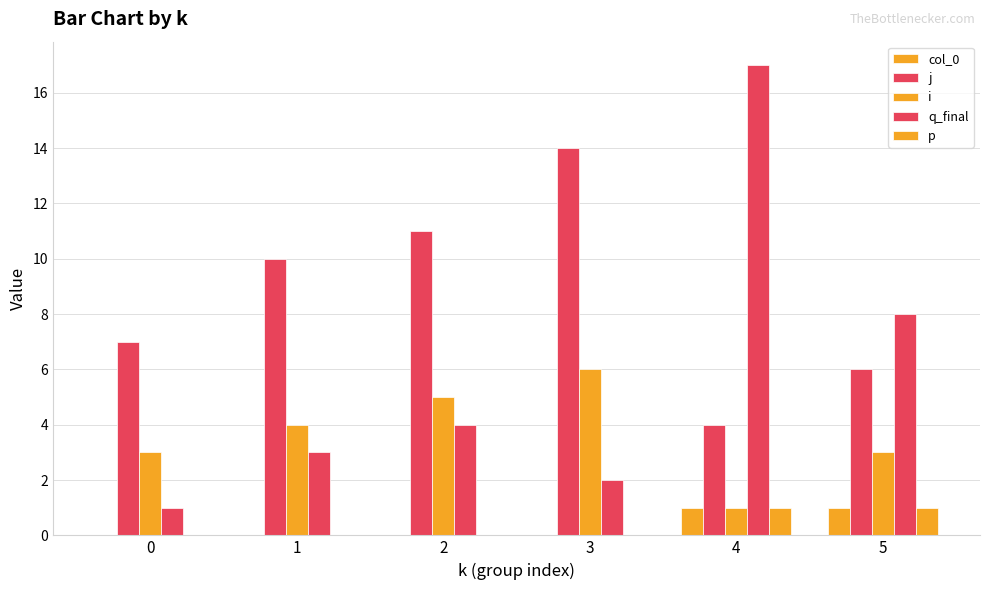

Which series changed the most between 0 and 3?

j